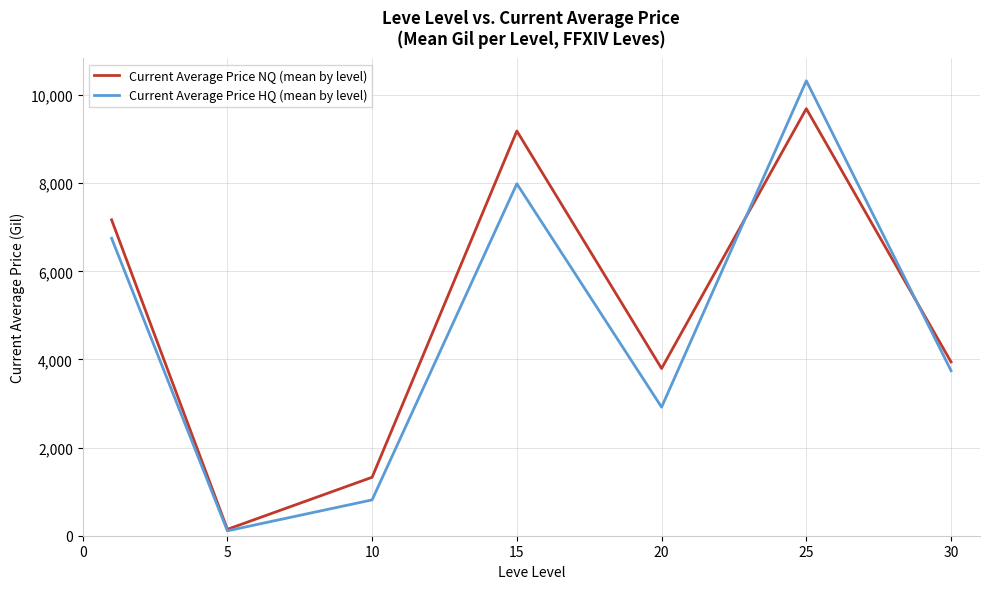

Count the number of categories in the chart.

7